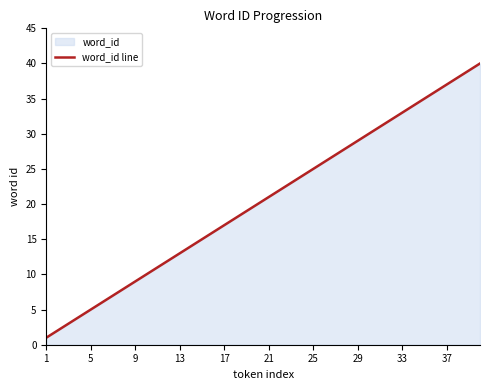

What is the greatest value displayed?

40